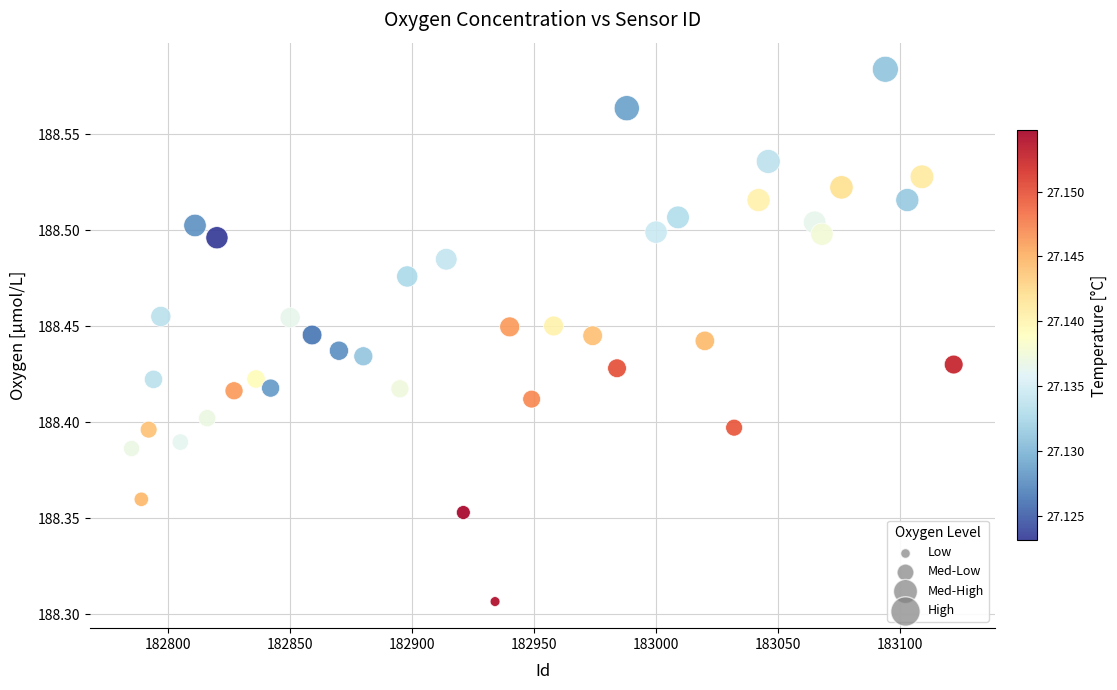

What is the range of Y values (max minus min)?

0.3